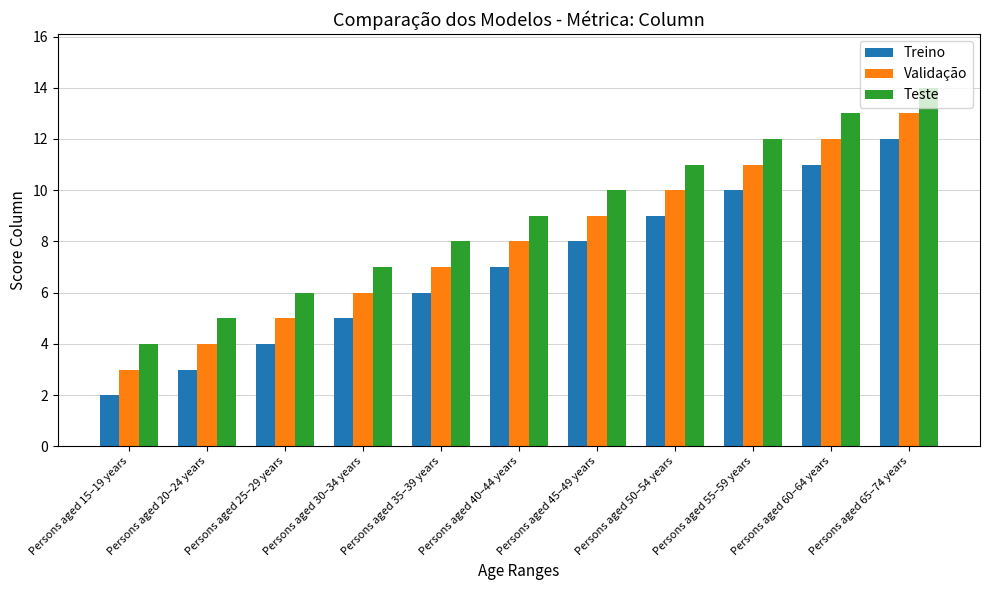

What are all the series names shown in the legend?

Treino, Validação, Teste